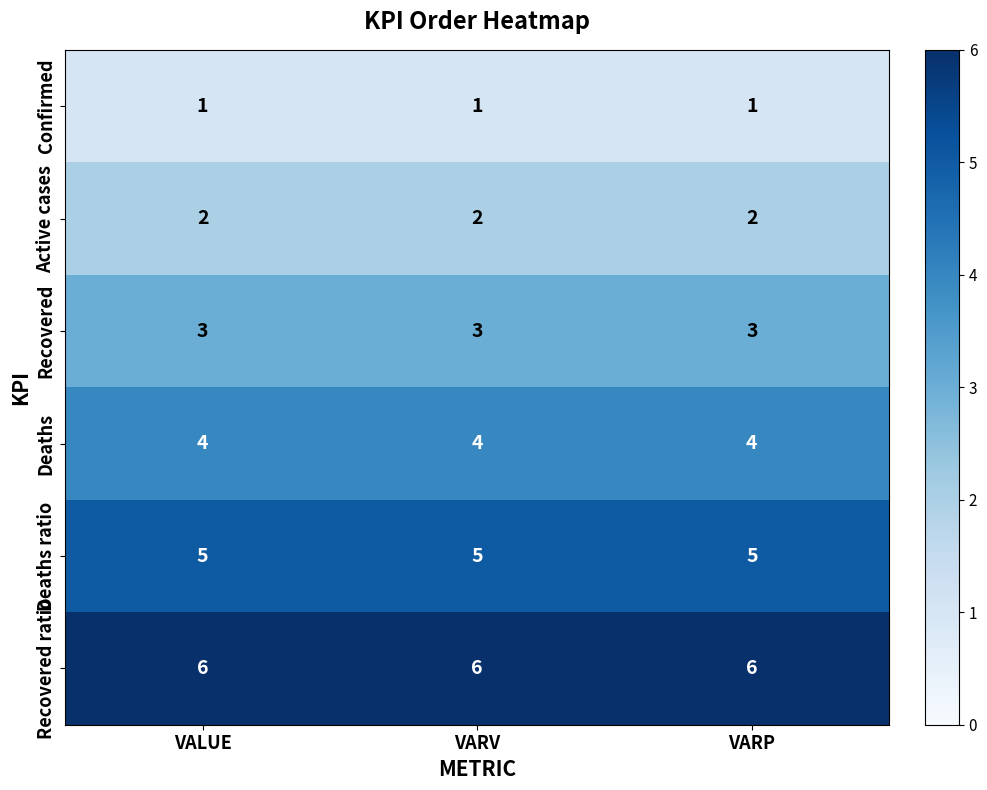

List the series in order of their peak value, highest first.

Recovered ratio, Deaths ratio, Deaths, Recovered, Active cases, Confirmed